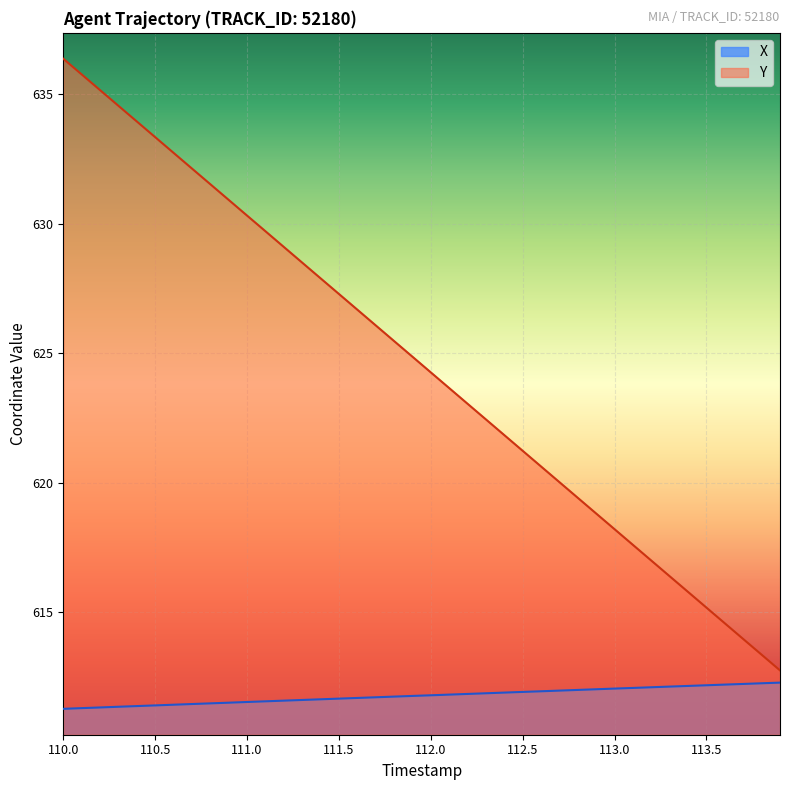

How many data points does each series have?

40